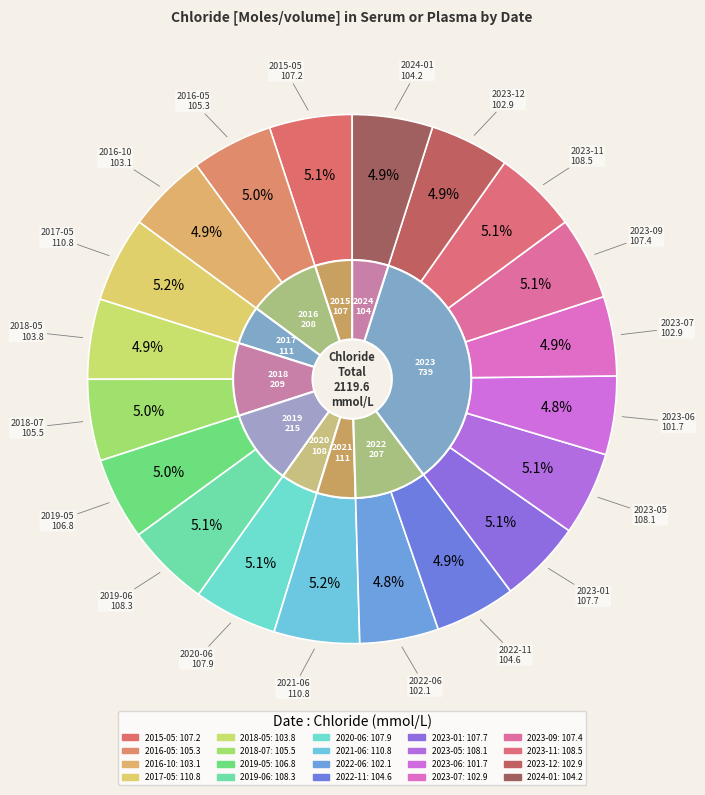

Which slice is the smallest?

2023-06